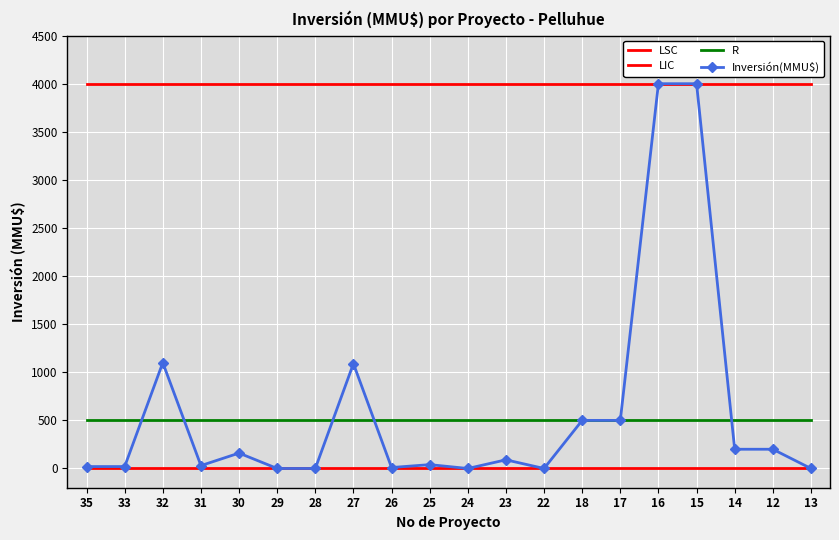

List the series in order of their peak value, highest first.

LSC, Inversión(MMU$), R, LIC